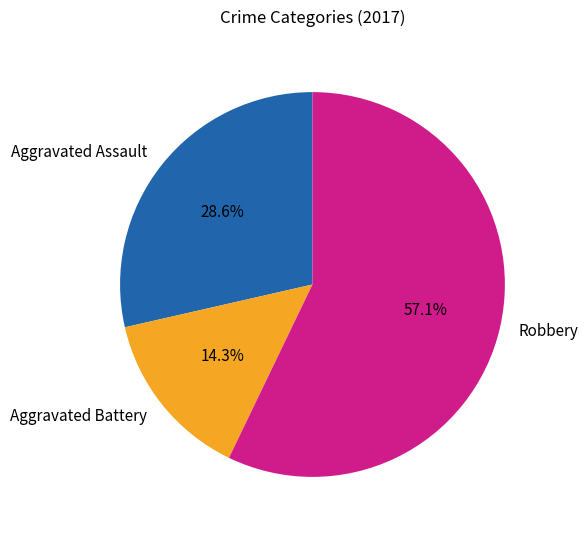

Which slice is the smallest?

Aggravated Battery